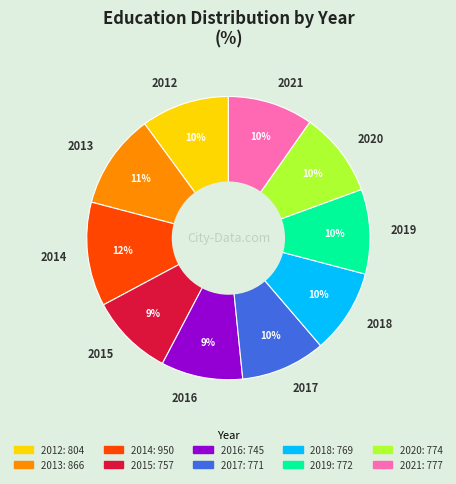

To the nearest percent, what percentage of the pie is 2014?

12%